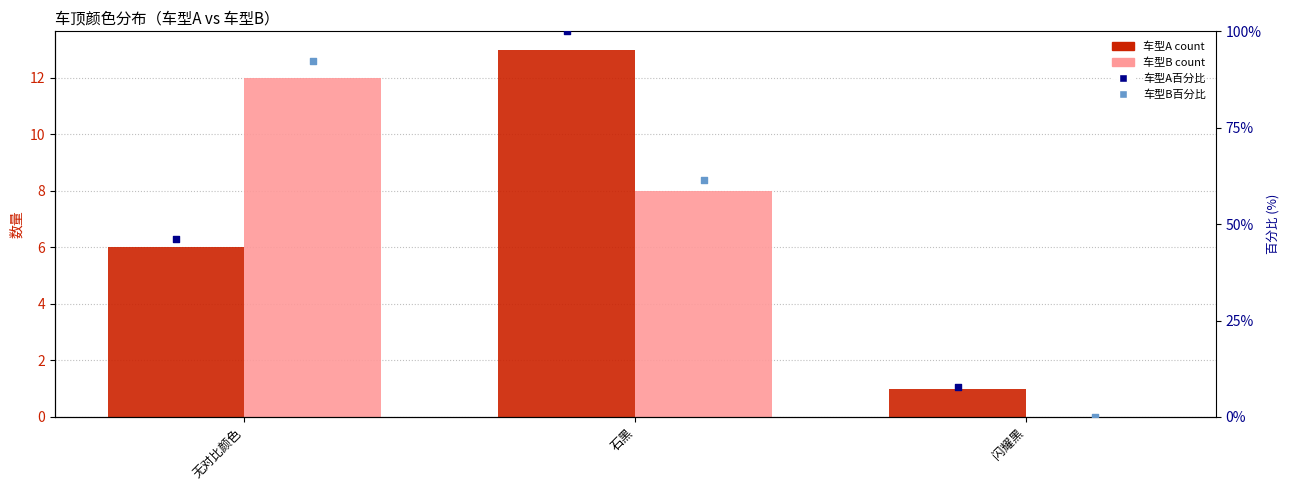

What is the total value across all series at 无对比颜色?

156.5